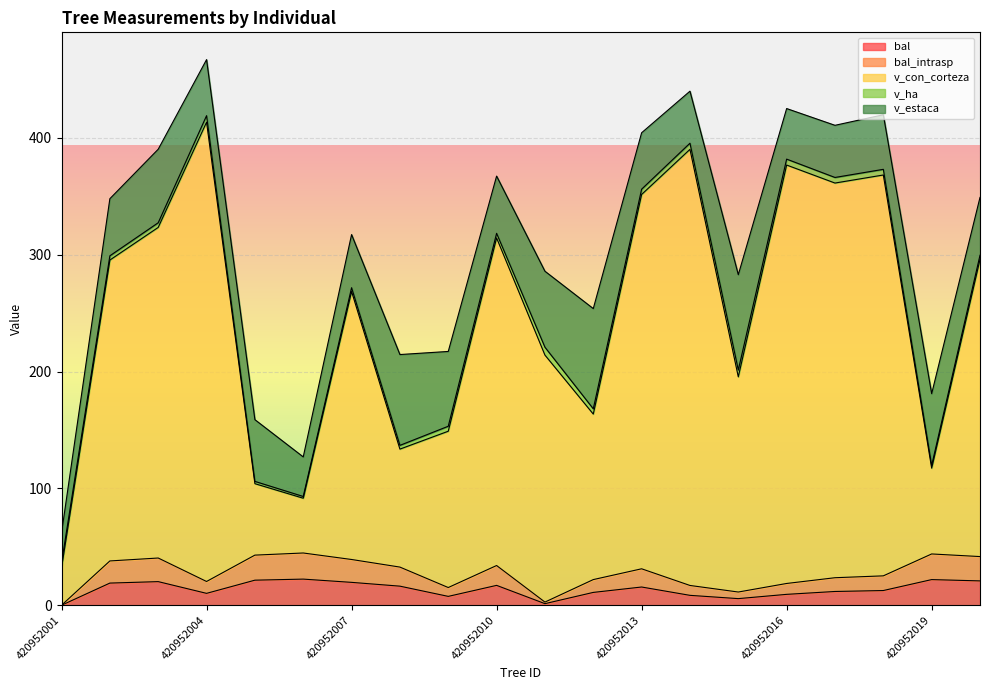

Which series changed the most between 420952002 and 420952020?

bal_intrasp